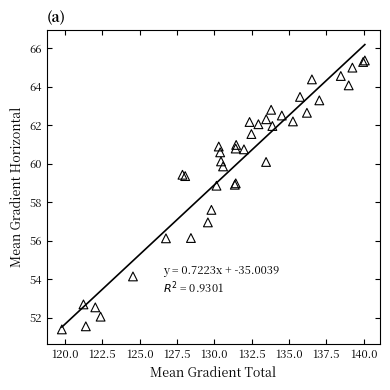

What Y value in the scatter plot is closest to 58?

57.6